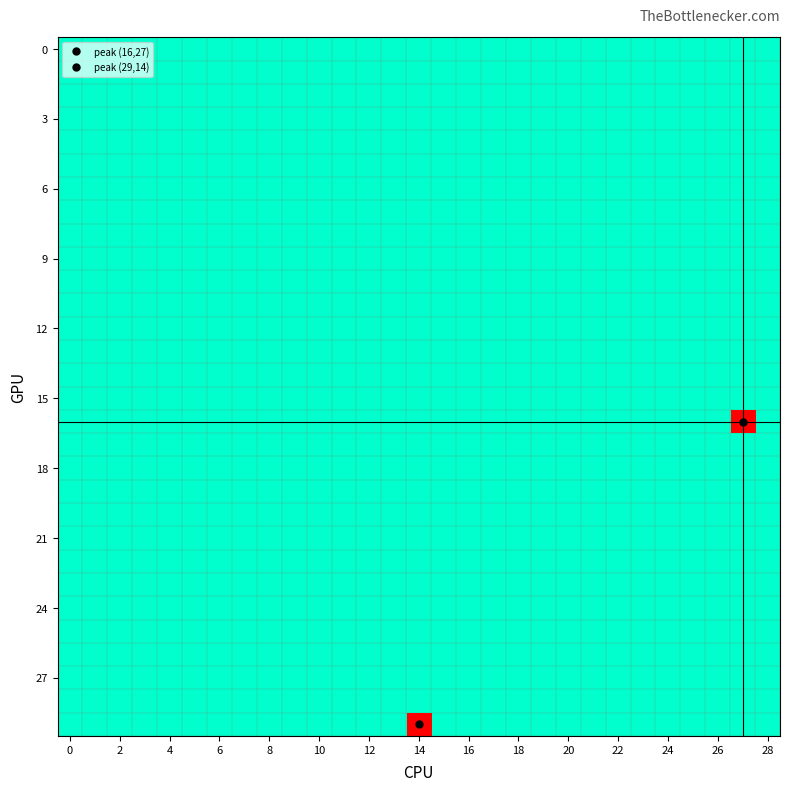

At how many categories does at least one series exceed 0?

2